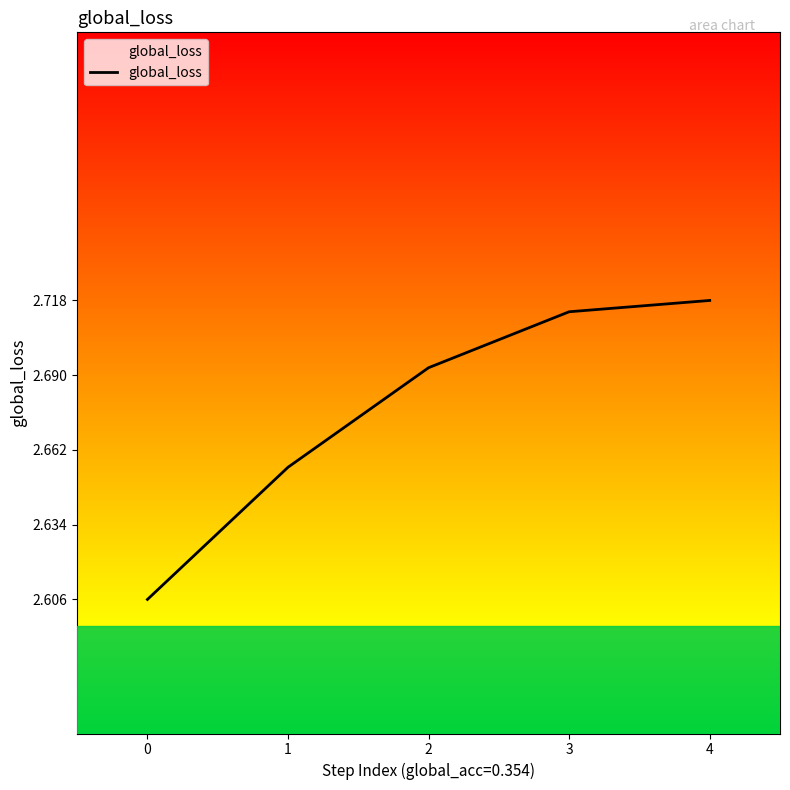

How many lines are shown in the chart?

1